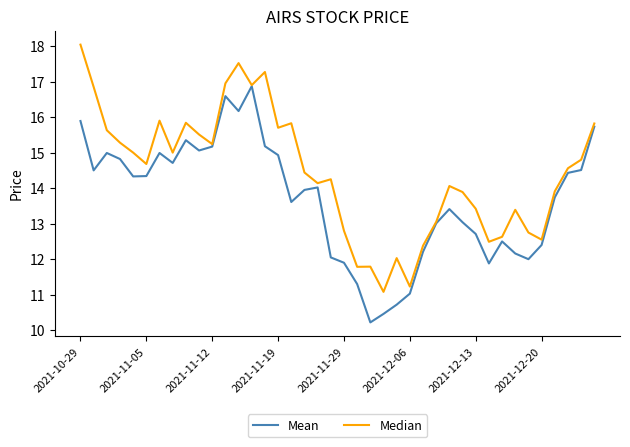

What is the maximum value shown in the chart?

18.0